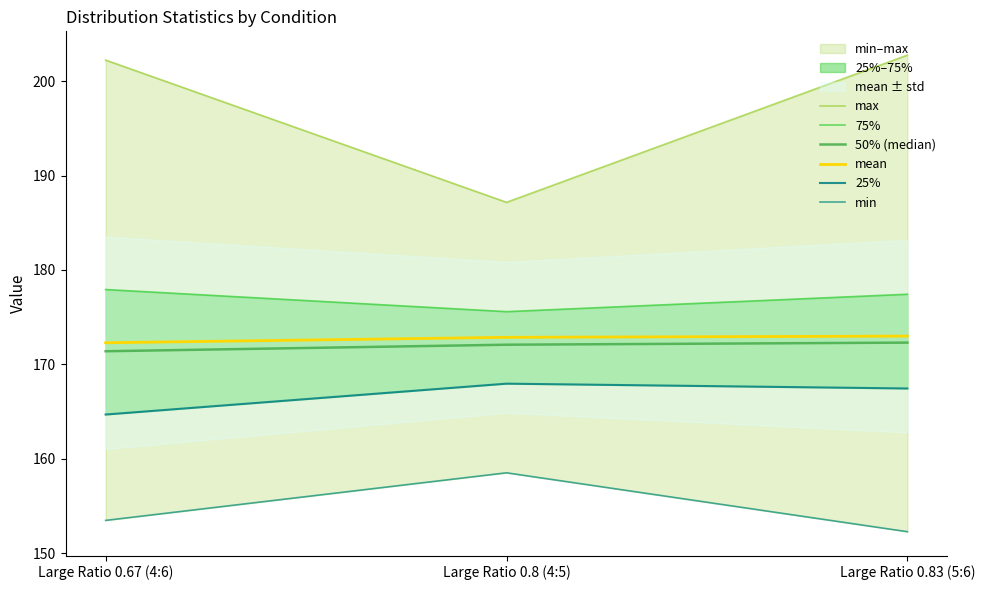

Reading left to right, extract all data points from this chart.

max: 202.2	187.2	202.8
75%: 177.9	175.6	177.4
50% (median): 171.4	172.1	172.3
mean: 172.3	172.9	173.0
25%: 164.7	168.0	167.4
min: 153.5	158.5	152.3